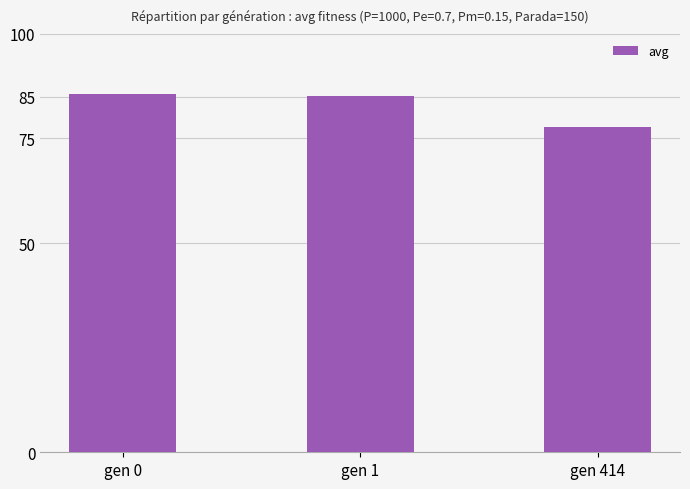

Where does the data first go above 85?

gen 0